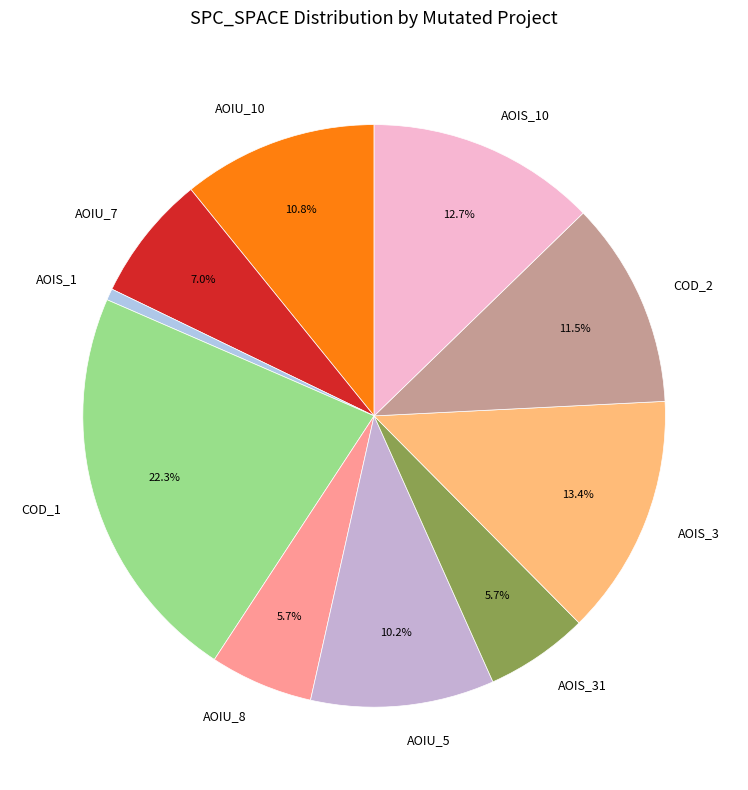

Is there any slice that represents more than half of the pie?

No